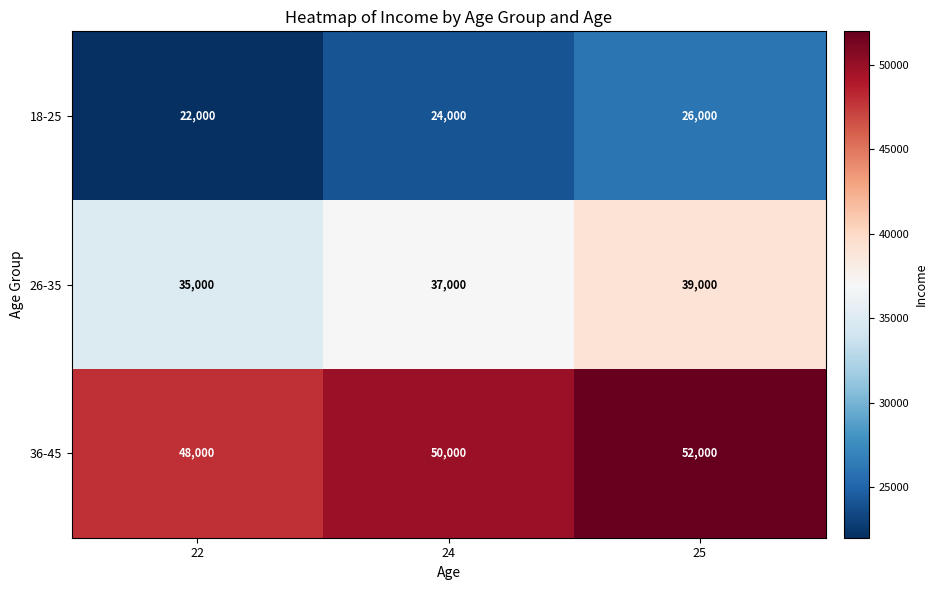

What is the total value across all series at 22?

105000